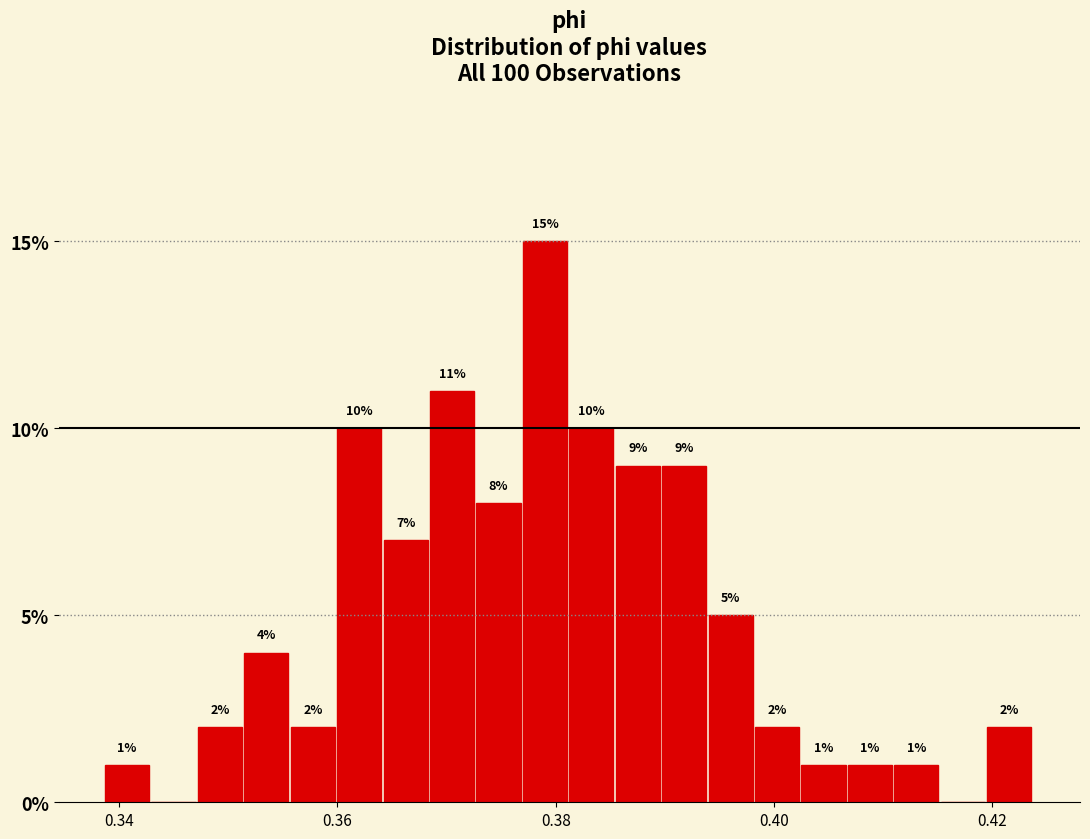

Around what value on the x-axis is the tallest bar? Give the approximate position of its centre, as read against the axis.

0.380